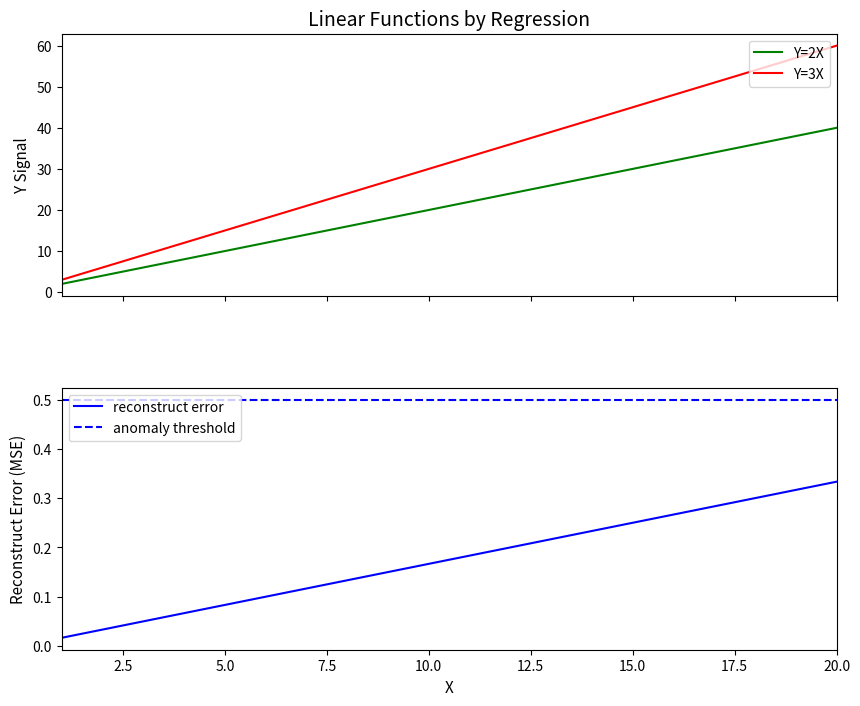

Is the value of Y=2X at 16 greater than the value of Y=3X at 10?

Yes